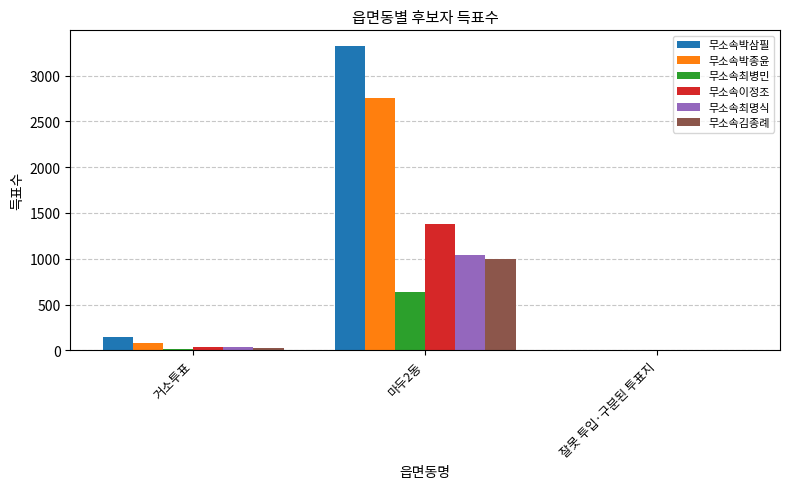

At which category does the chart reach its peak across all series?

마두2동